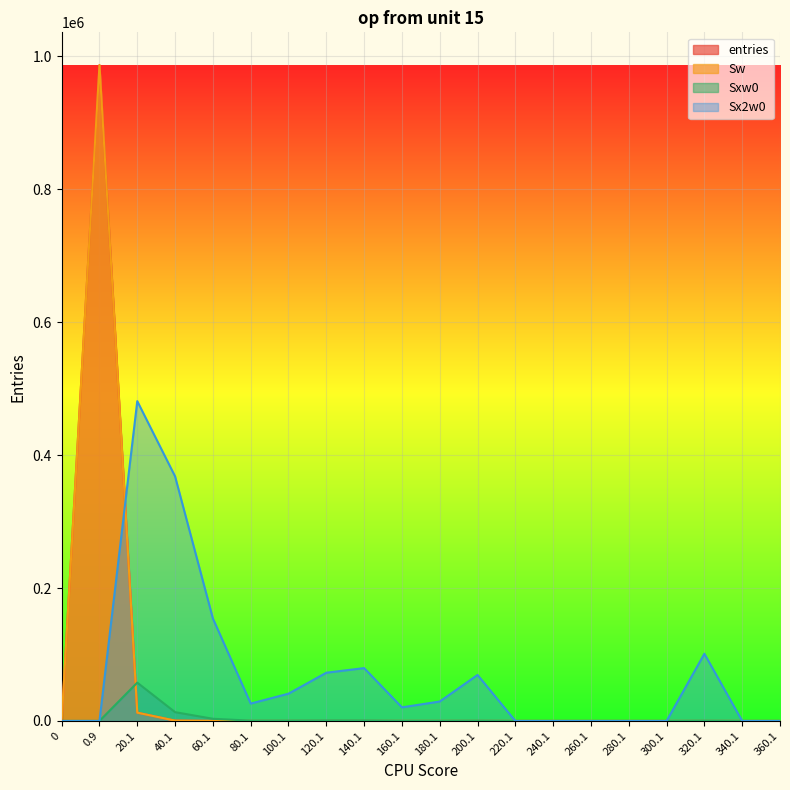

What is the sum of the entries values at 300.1 and 180.1?

1